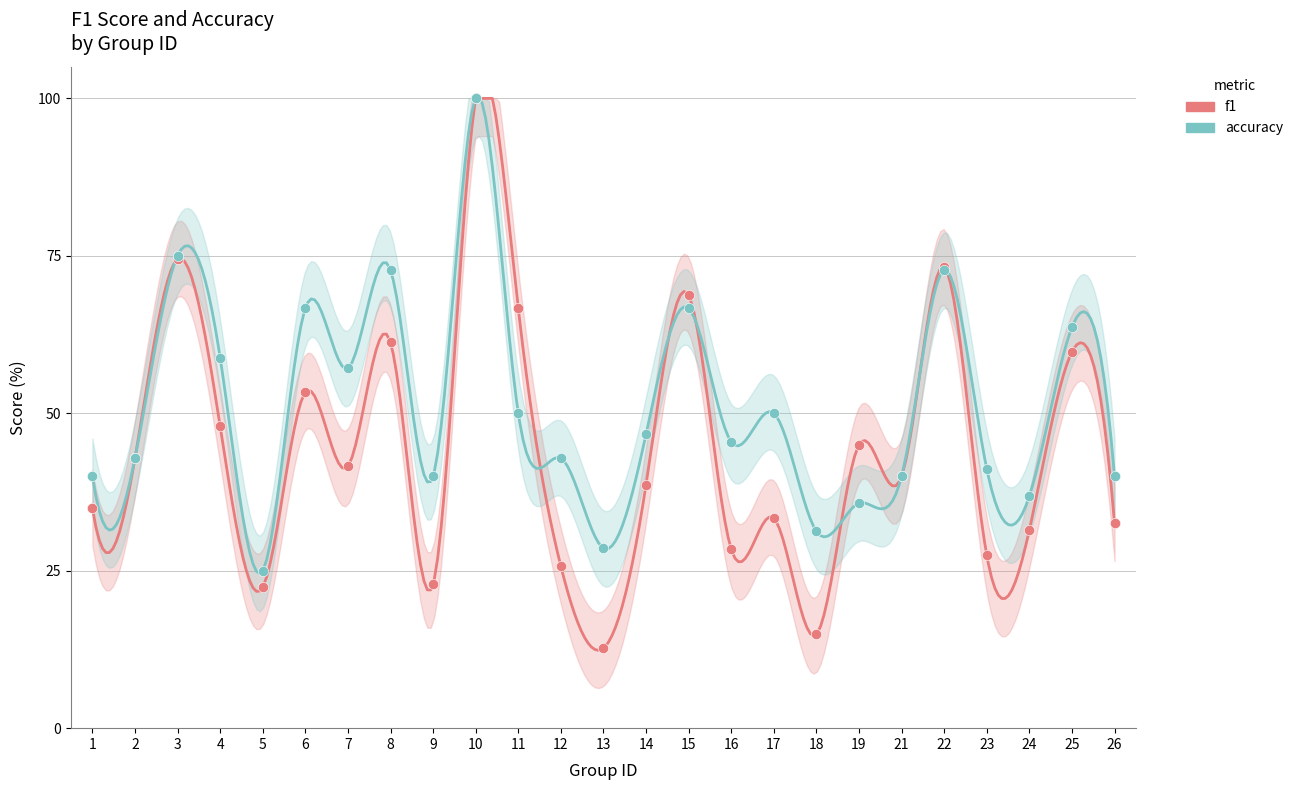

At how many categories does at least one series exceed 0?

25